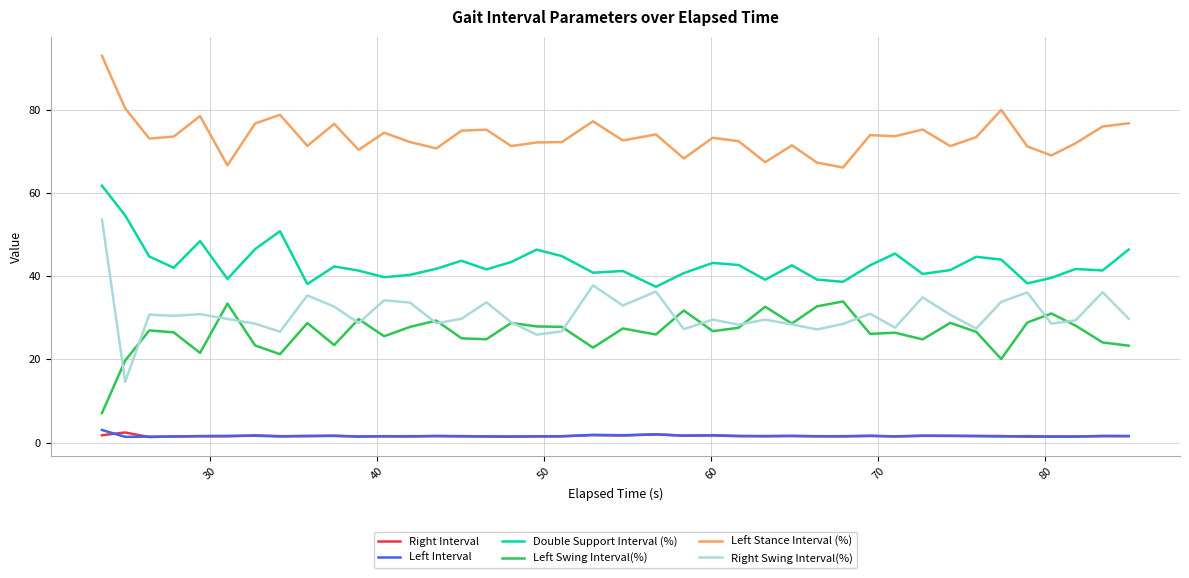

True or false: Left Stance Interval (%) and Left Interval intersect in this chart.

False